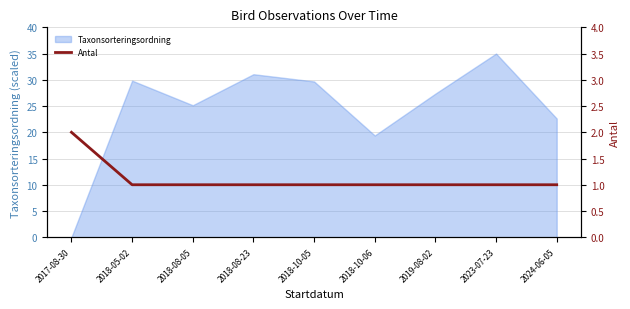

How many data points does each series have?

9